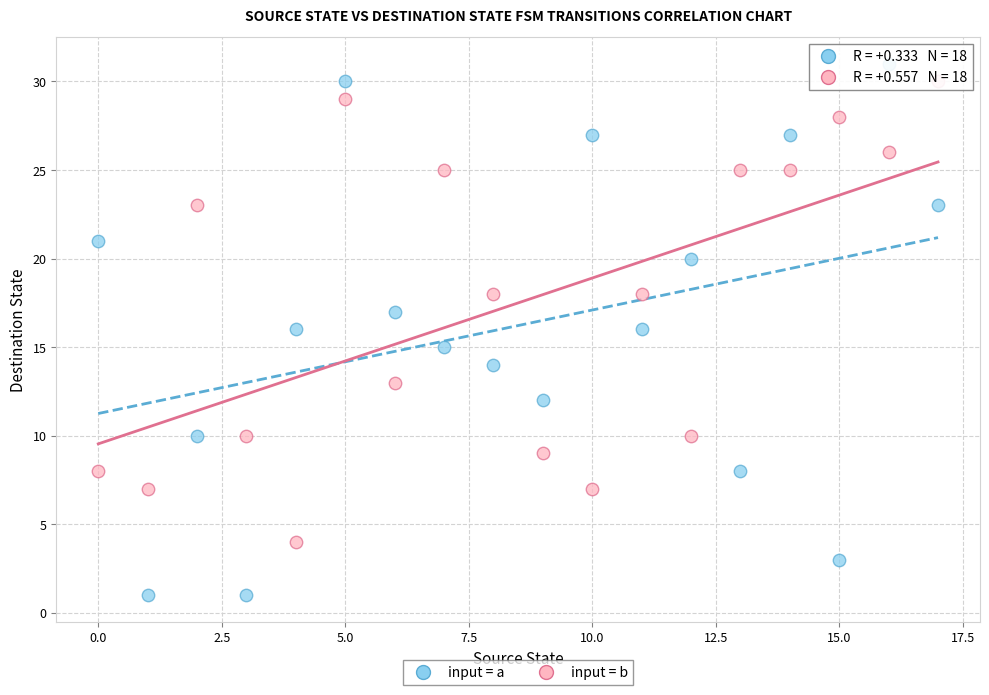

What are all the series names shown in the legend?

input = a, input = b